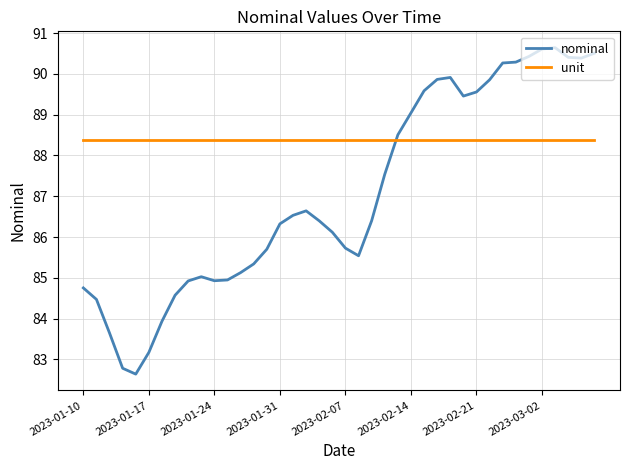

What is the difference between the maximum and minimum values in the nominal series?

8.0